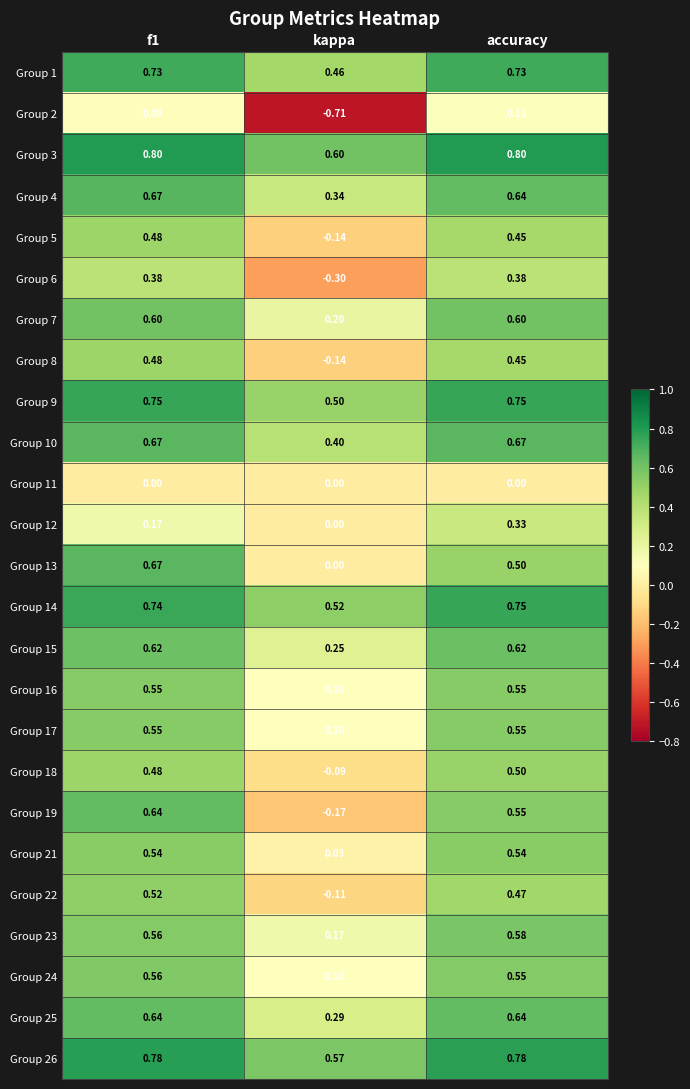

Where is Group 14 nearest to the value 0?

kappa